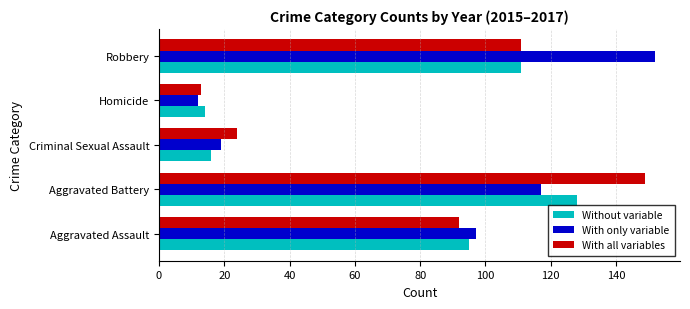

Between Aggravated Assault and Aggravated Battery, which series saw the biggest shift?

With all variables